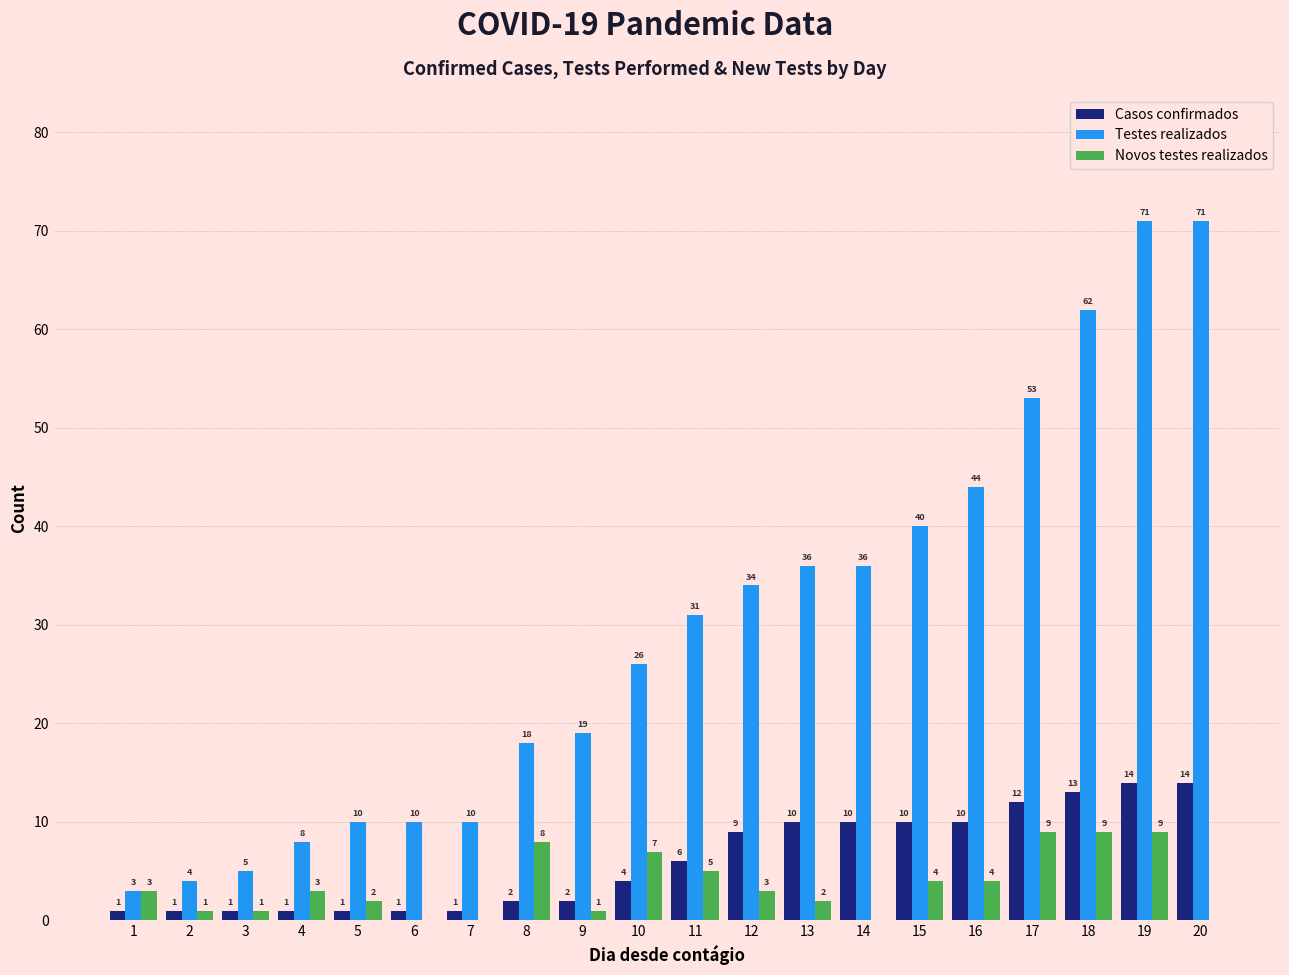

Between 12 and 20, which series saw the biggest shift?

Testes realizados